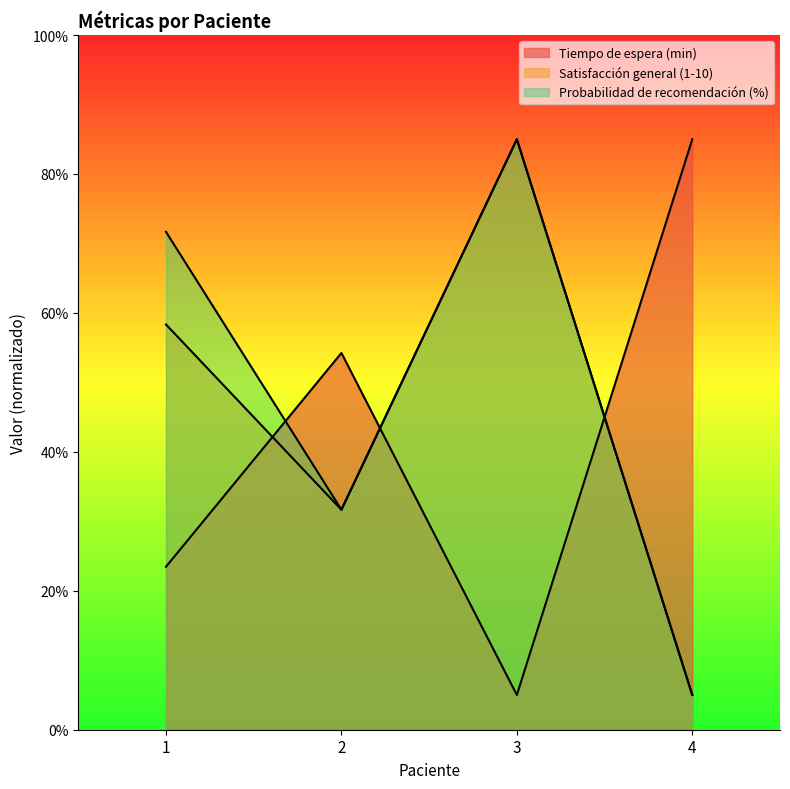

How many lines are shown in the chart?

3